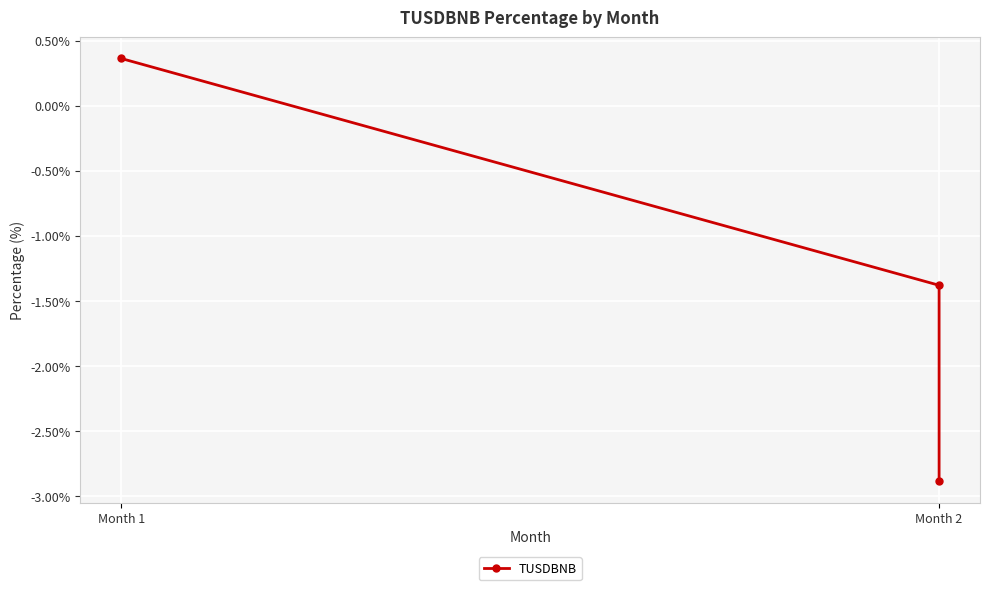

What is the minimum value shown in the chart?

-2.9